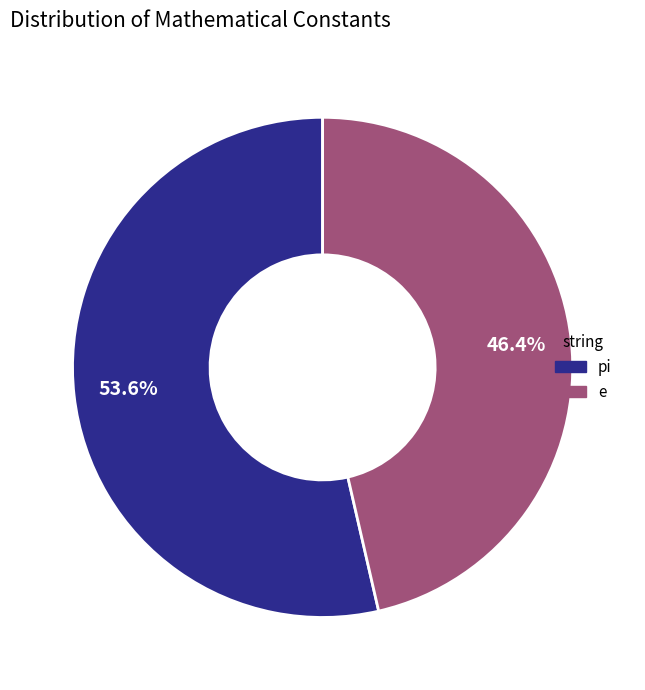

Which slice represents more than half of the pie?

pi